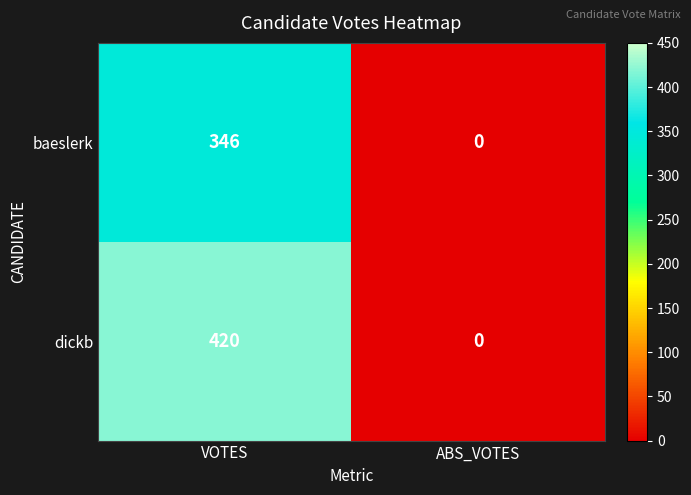

Reading right to left, list all the values displayed in this chart.

baeslerk: ABS_VOTES=0	VOTES=346
dickb: ABS_VOTES=0	VOTES=420